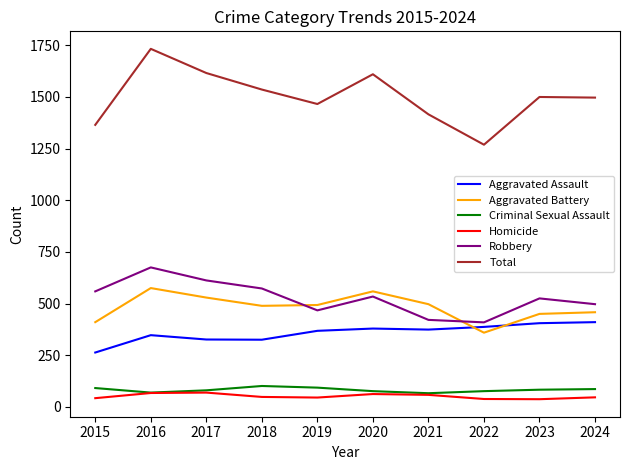

What is the difference between the second highest and second lowest values in the Criminal Sexual Assault series?

24